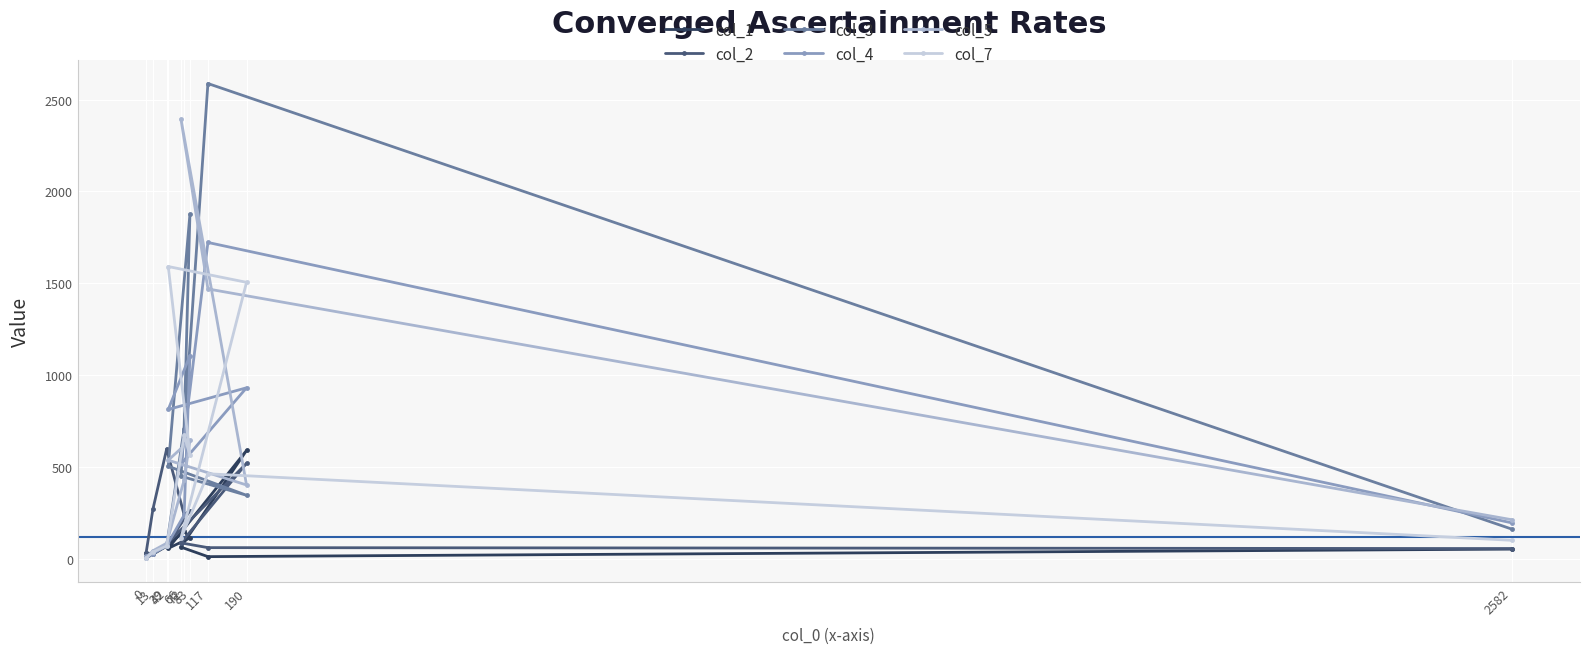

Reading left to right, extract all data points from this chart.

col_1: 34	25	69	150	114	57	590	64	12	53
col_2: 30	270	598	240	262	89	520	87	61	56
col_3: 3	26	73	708	1876	504	346	450	2587	162
col_4: 14	29	72	238	1106	813	931	516	1722	196
col_5: 6	44	85	429	645	537	402	2394	1469	213
col_7: 4	37	70	672	565	1591	1505	112	463	101